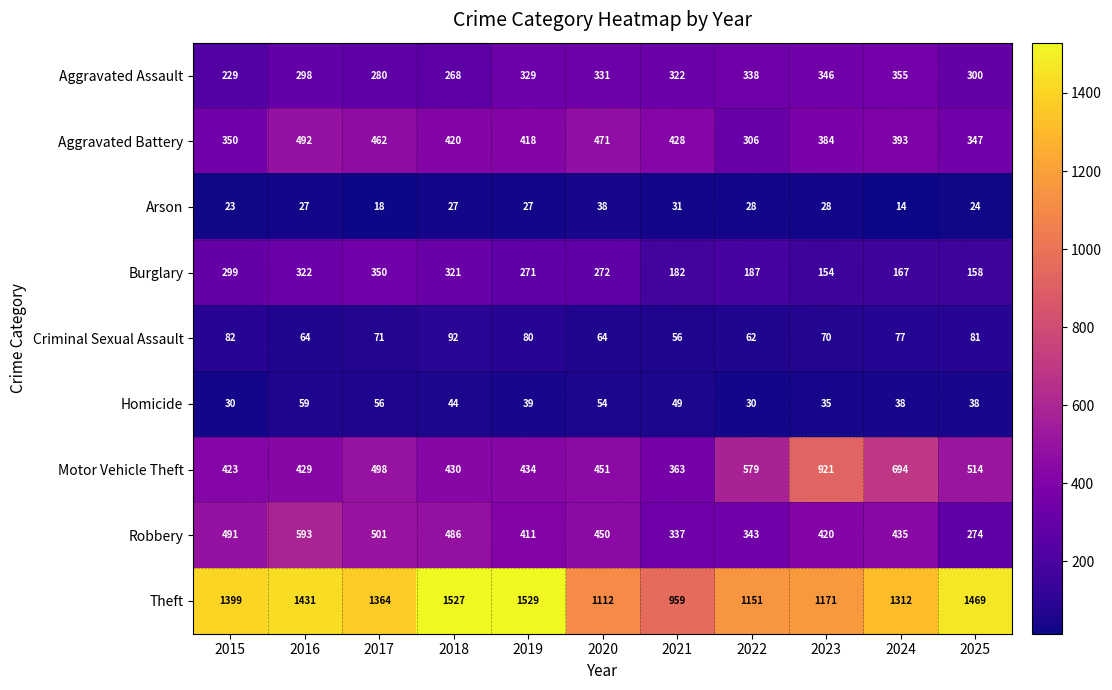

How many data points does each series have?

11